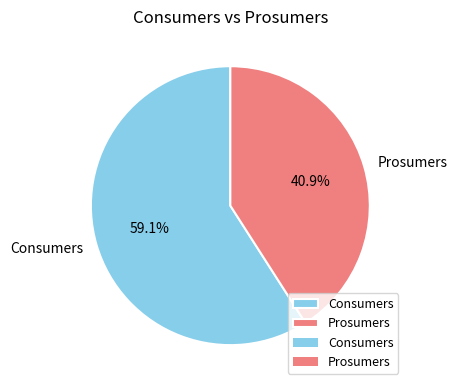

Is there a majority slice in this chart?

Yes